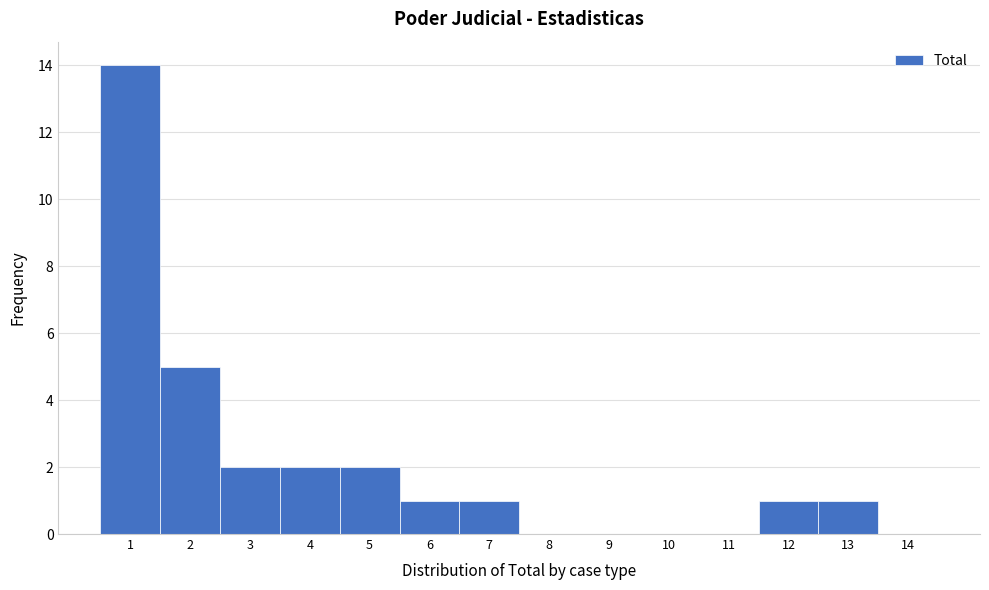

Reading left to right, list every bar in this chart as the range it spans on the x-axis followed by its height. The values are not printed on the chart, so give them approximately, as read against the axis.

0.5 to 1.5: 14
1.5 to 2.5: 5
2.5 to 3.5: 2
3.5 to 4.5: 2
4.5 to 5.5: 2
5.5 to 6.5: 1
6.5 to 7.5: 1
7.5 to 8.5: 0
8.5 to 9.5: 0
9.5 to 10.5: 0
10.5 to 11.5: 0
11.5 to 12.5: 1
12.5 to 13.5: 1
13.5 to 14.5: 0